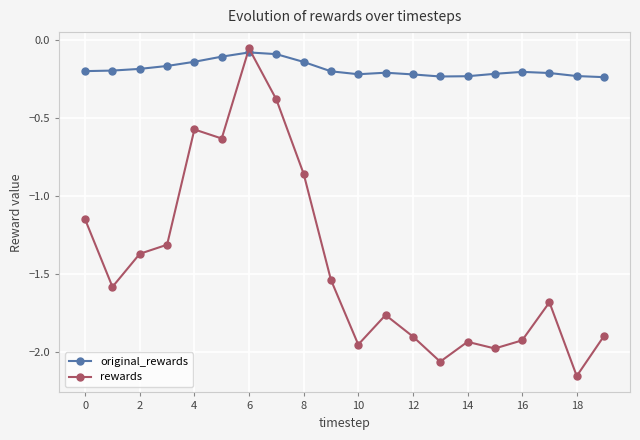

What is the sum of all original_rewards values?

-3.7